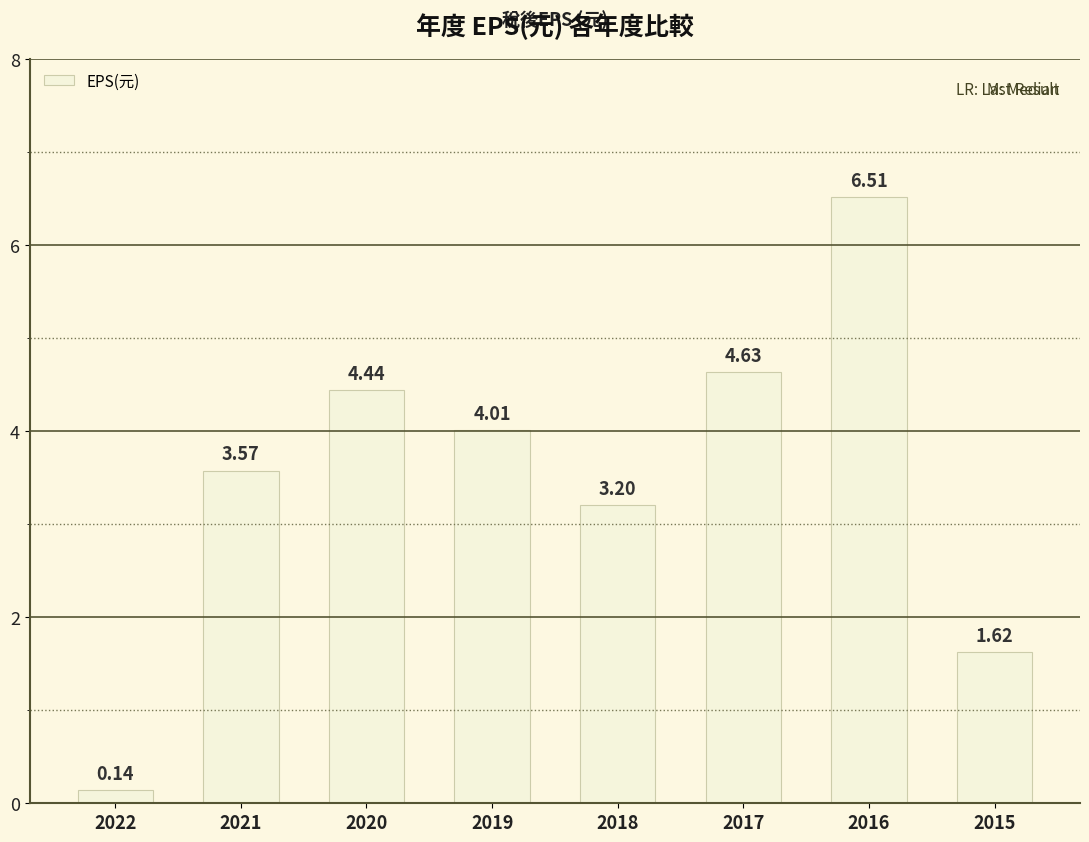

Between 2021 and 2016, which is larger?

2016